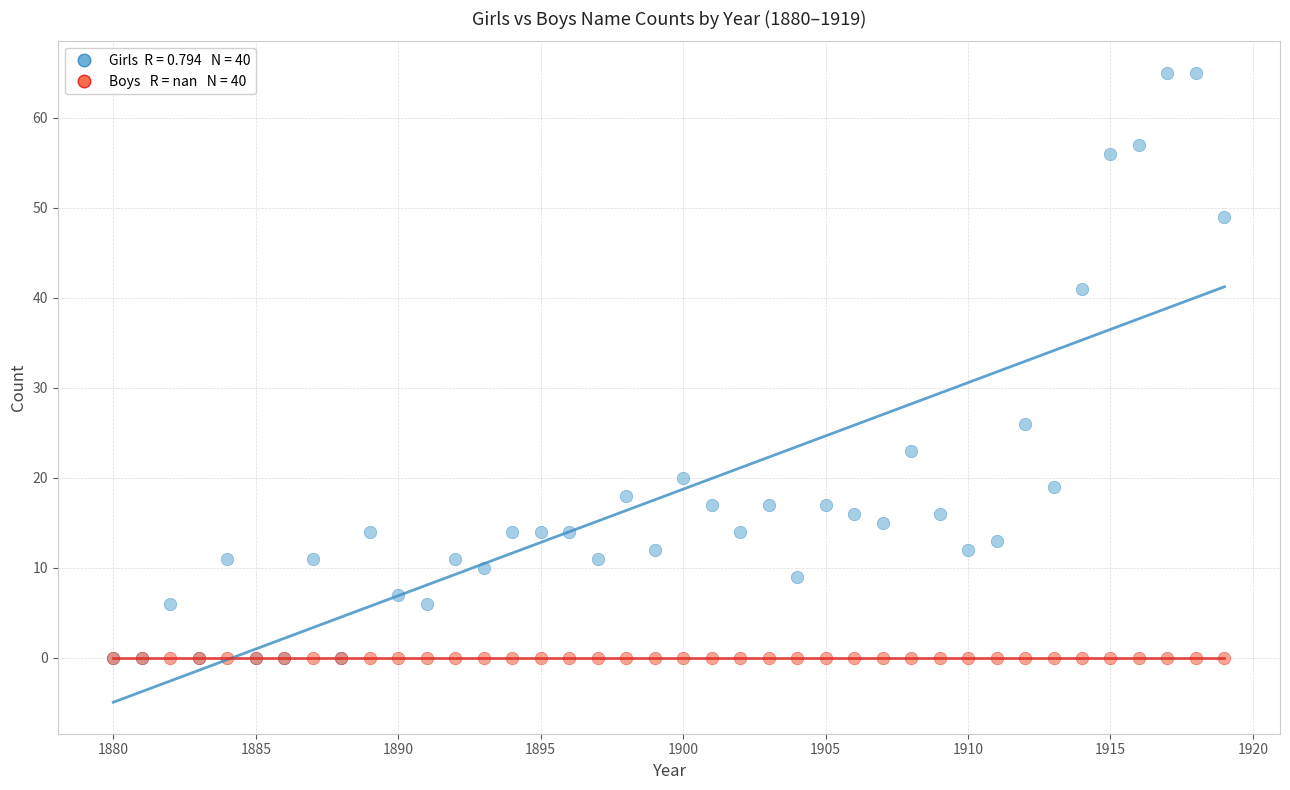

Across all series, what Y value is closest to 32?

26